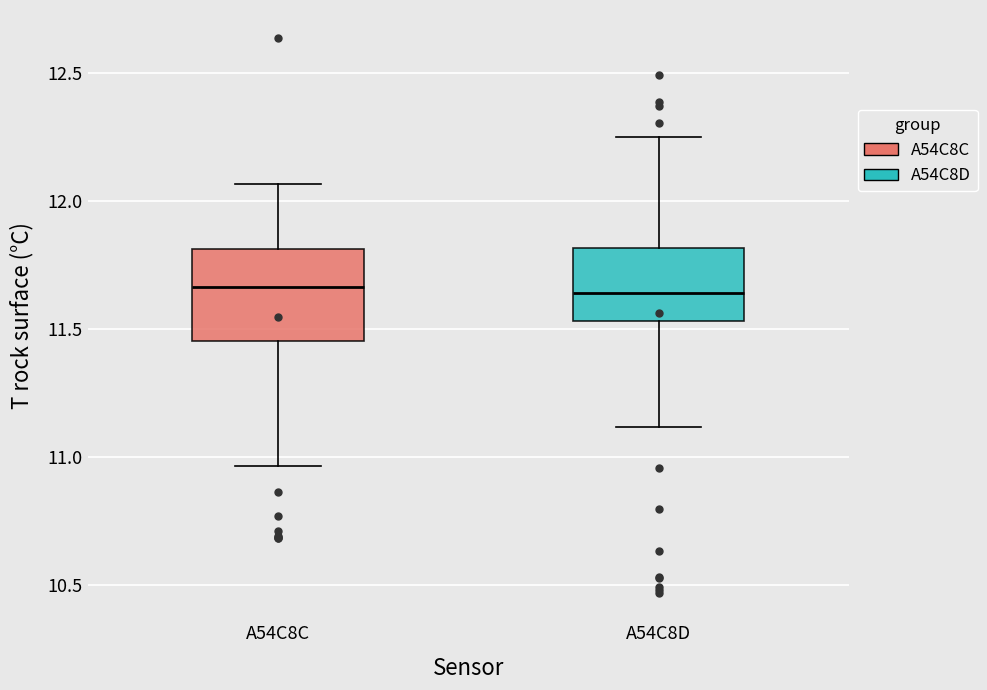

Which box is the tallest, from its lower edge to its upper edge?

A54C8C